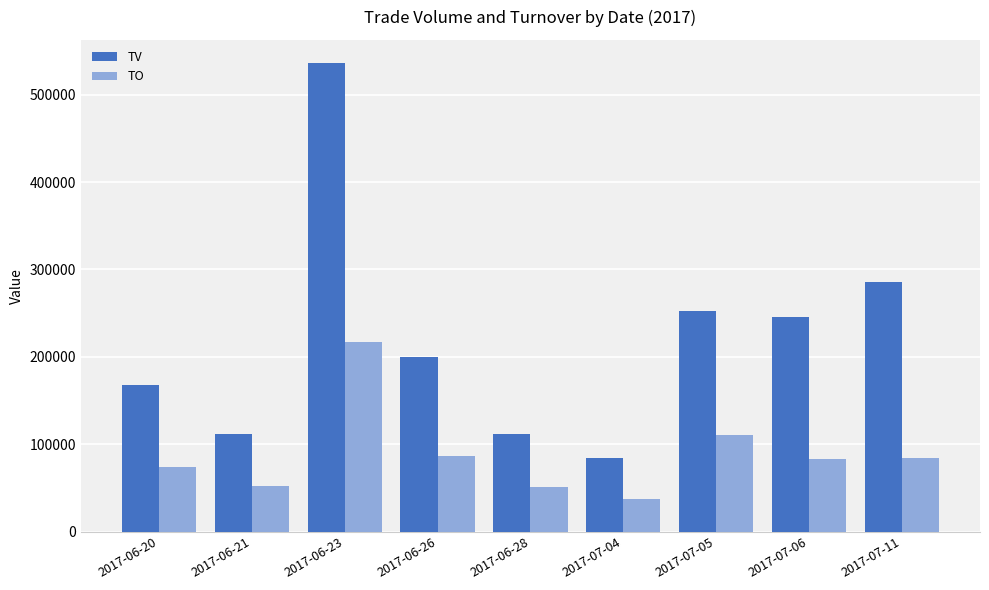

Rank the series by their average value, from highest to lowest.

TV, TO